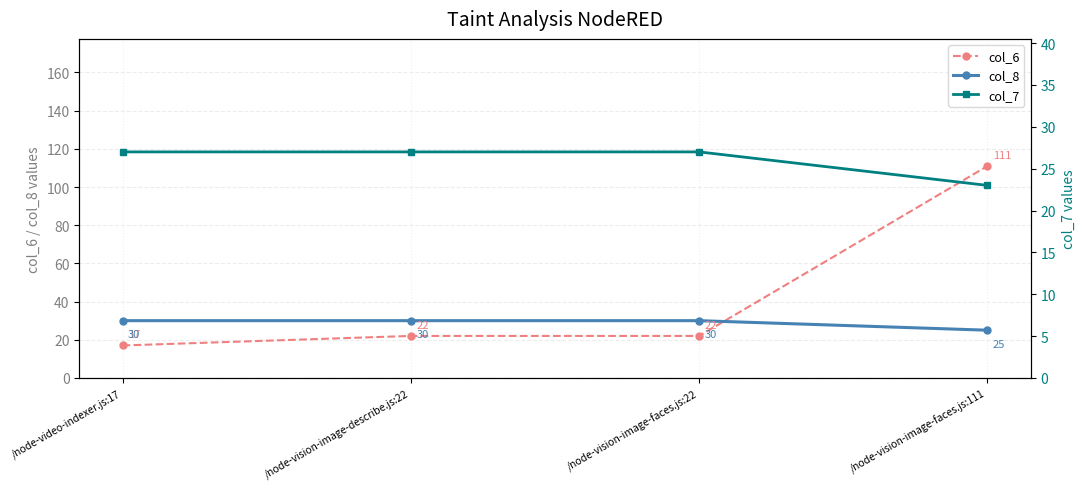

What is the value of the col_6 point at the 3rd from the left?

22